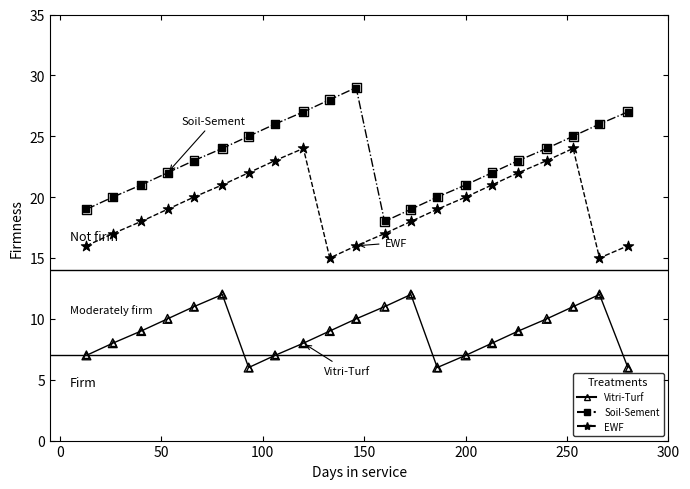

Which series contains the lowest Y value?

Vitri-Turf